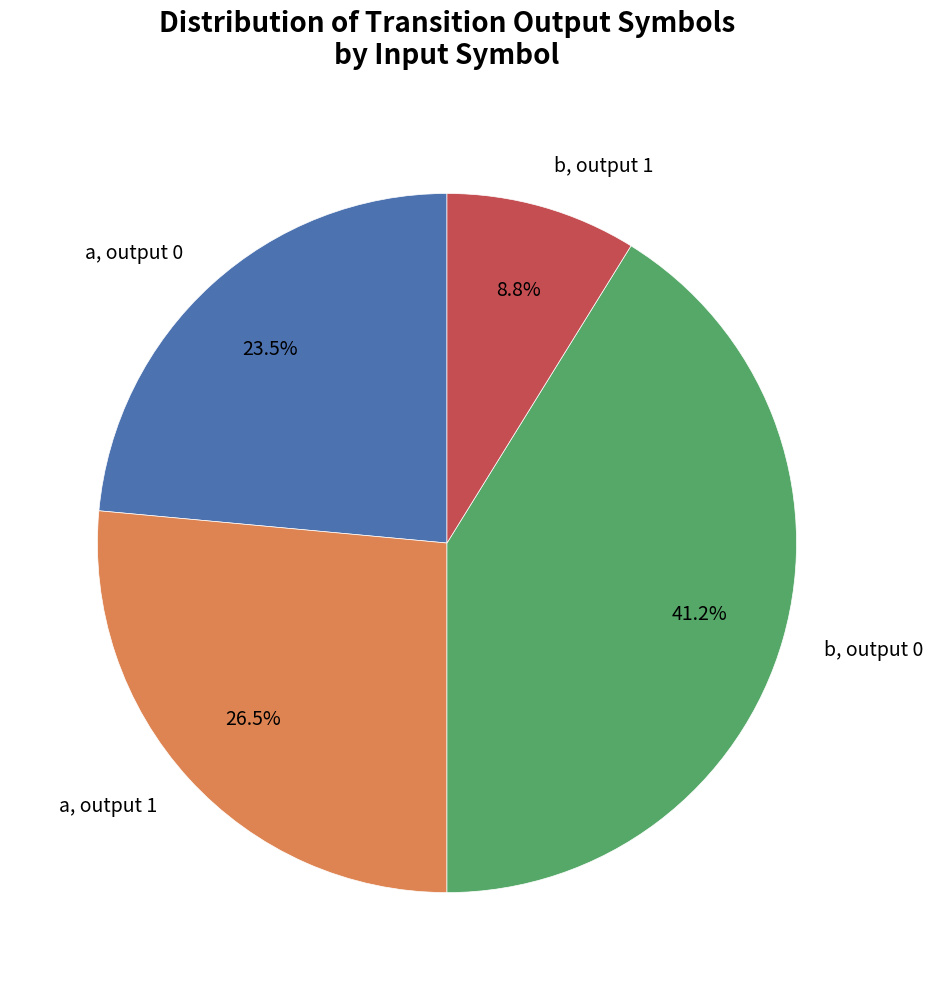

What portion of the pie excludes b, output 0?

58.8%